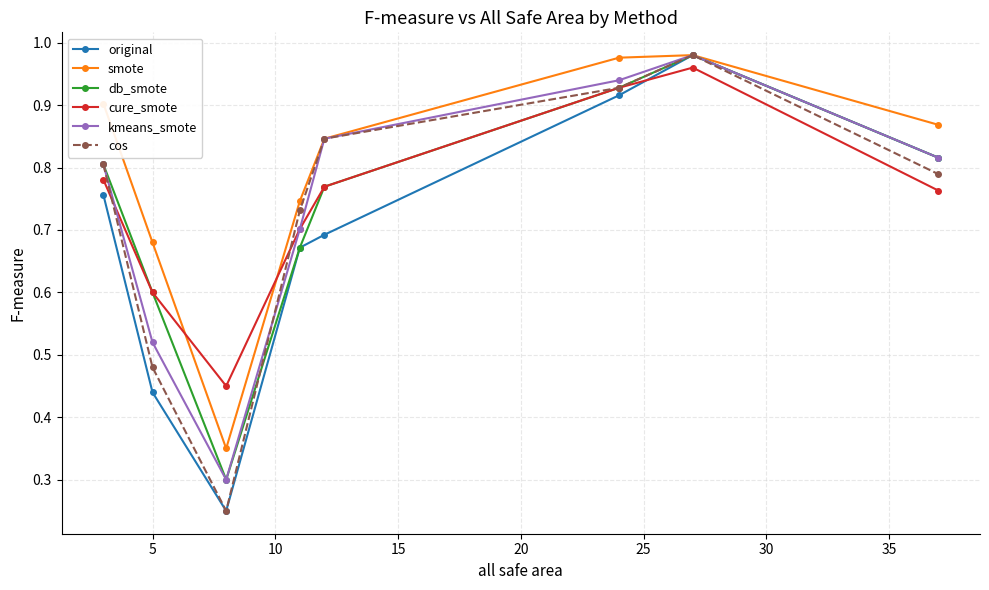

In db_smote, how many points are higher than both neighbors (excluding endpoints)?

1